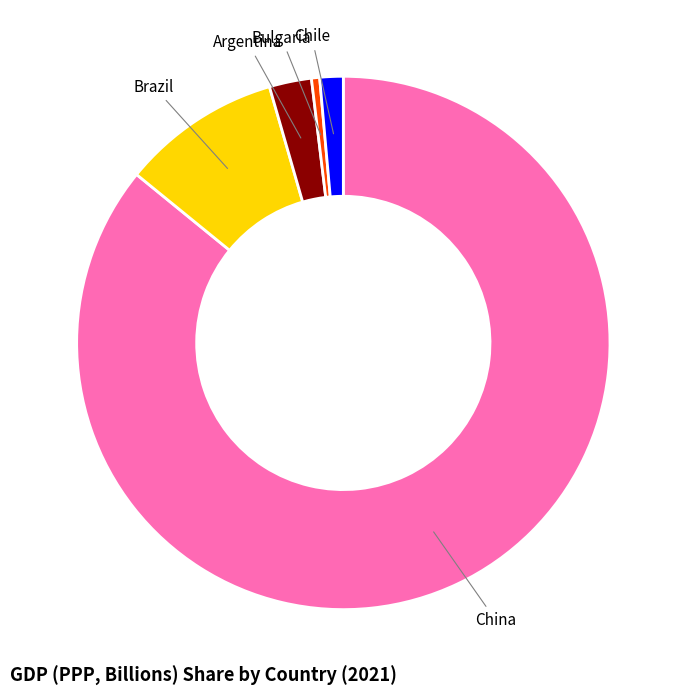

Combined, do Brazil and Chile account for over 50%?

No